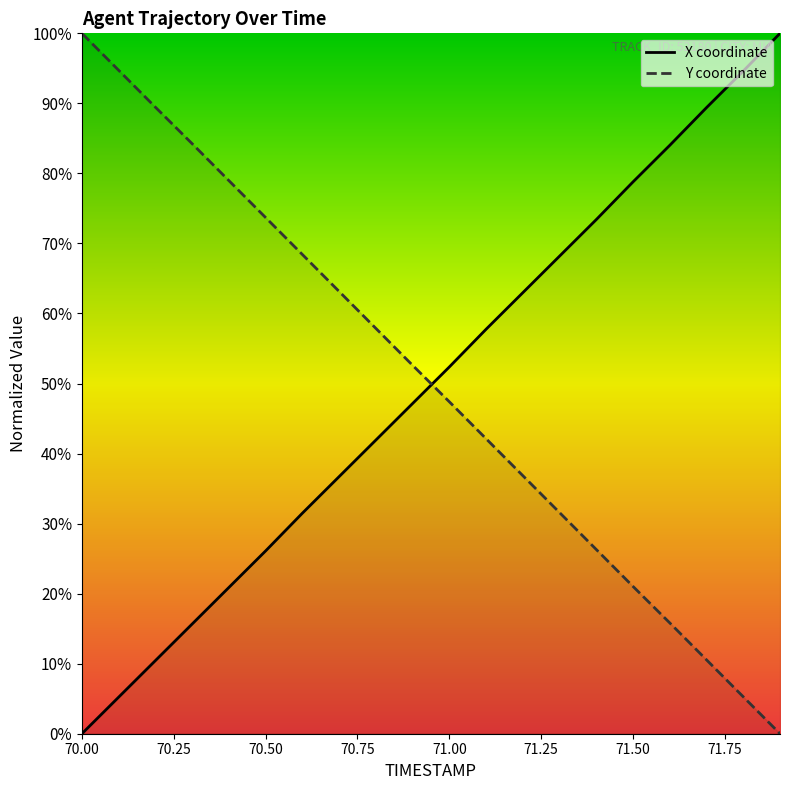

How many lines are shown in the chart?

2